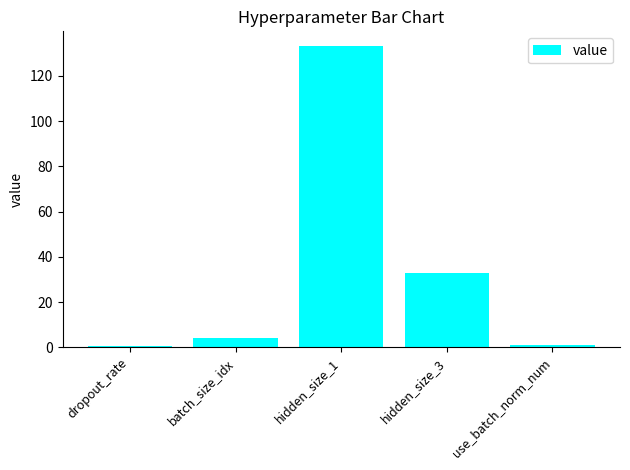

At which label is the value closest to 66?

hidden_size_3